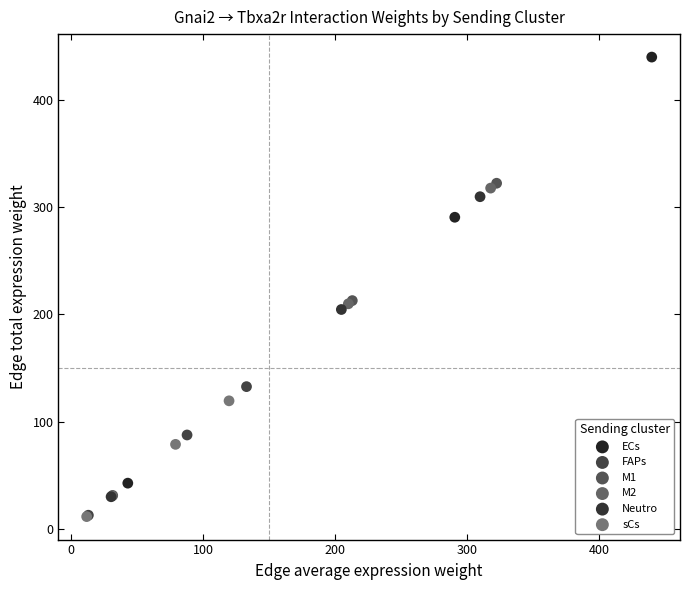

What are all the series names shown in the legend?

ECs, FAPs, M1, M2, Neutro, sCs